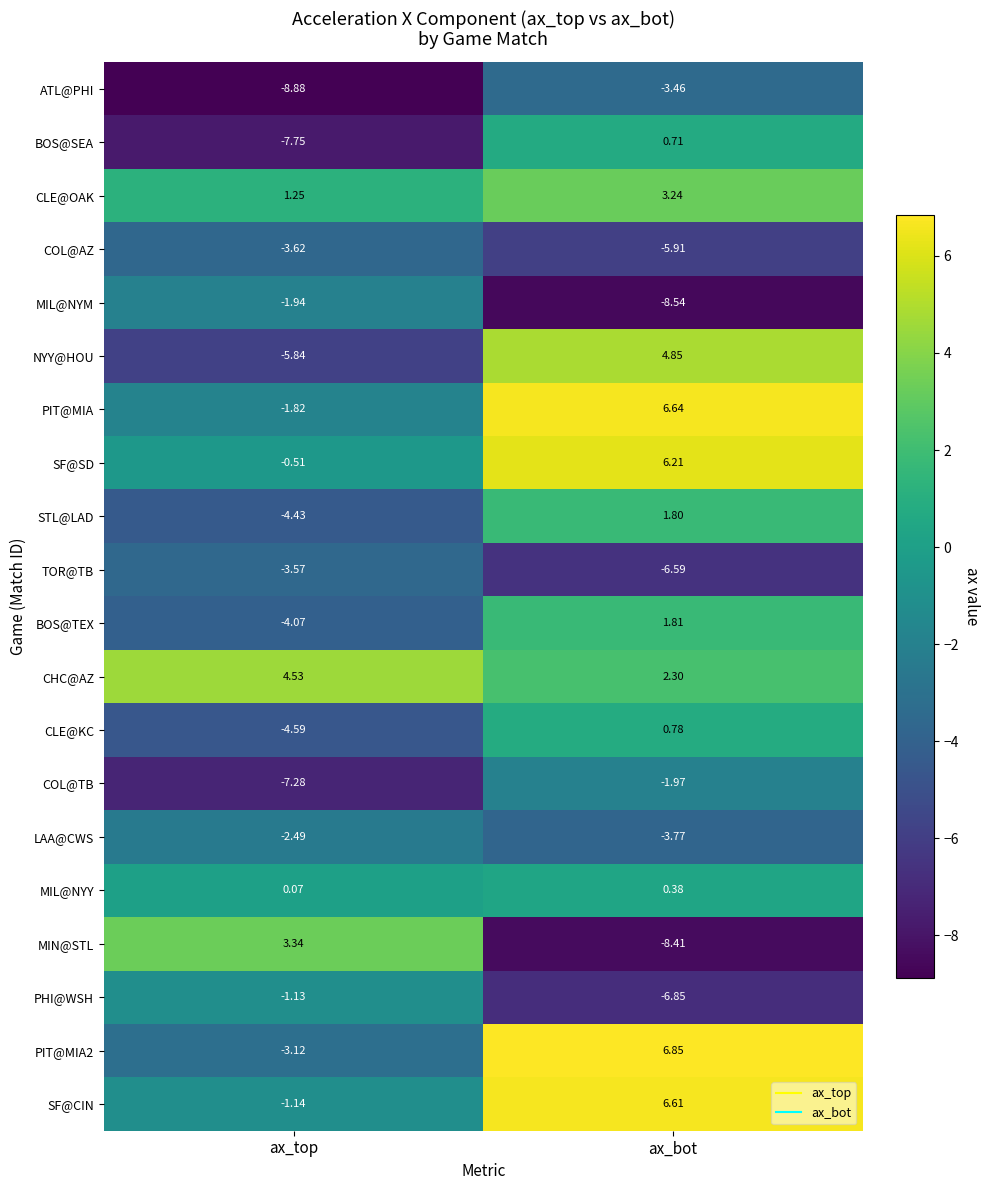

At which category is the sum across all series the highest?

ax_bot